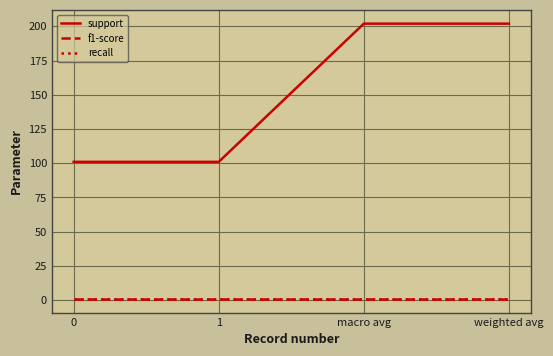

What is the average value of the support series?

151.5